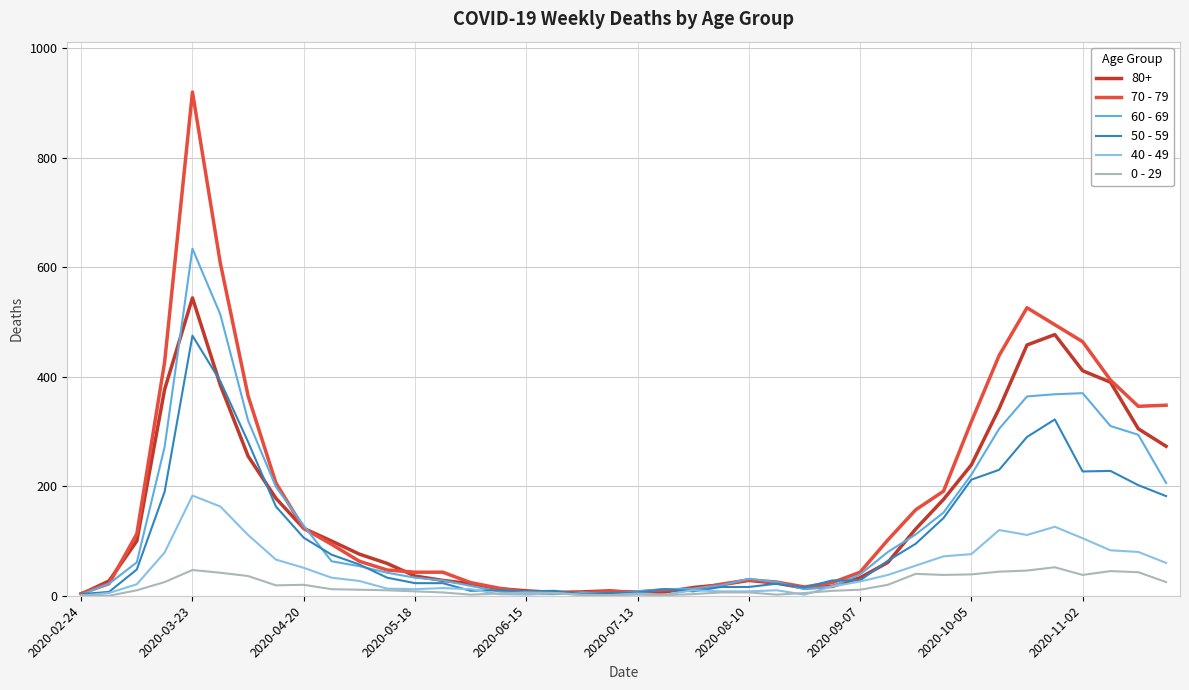

List the series in order of their peak value, highest first.

70 - 79, 60 - 69, 80+, 50 - 59, 40 - 49, 0 - 29